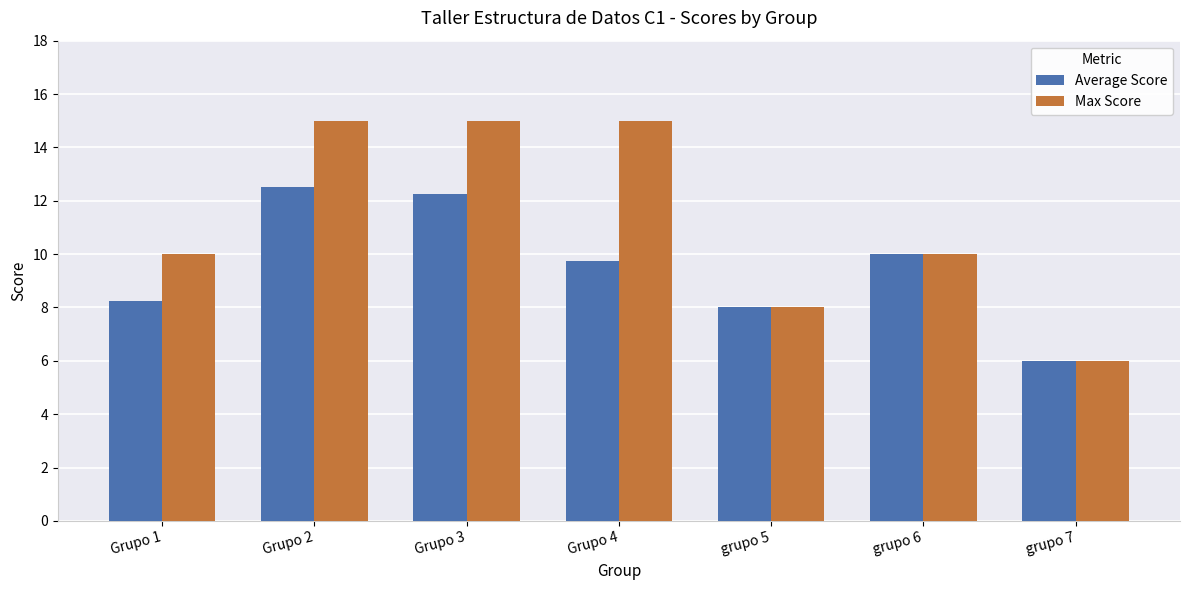

What is the difference between the highest and lowest values at Grupo 2?

2.5